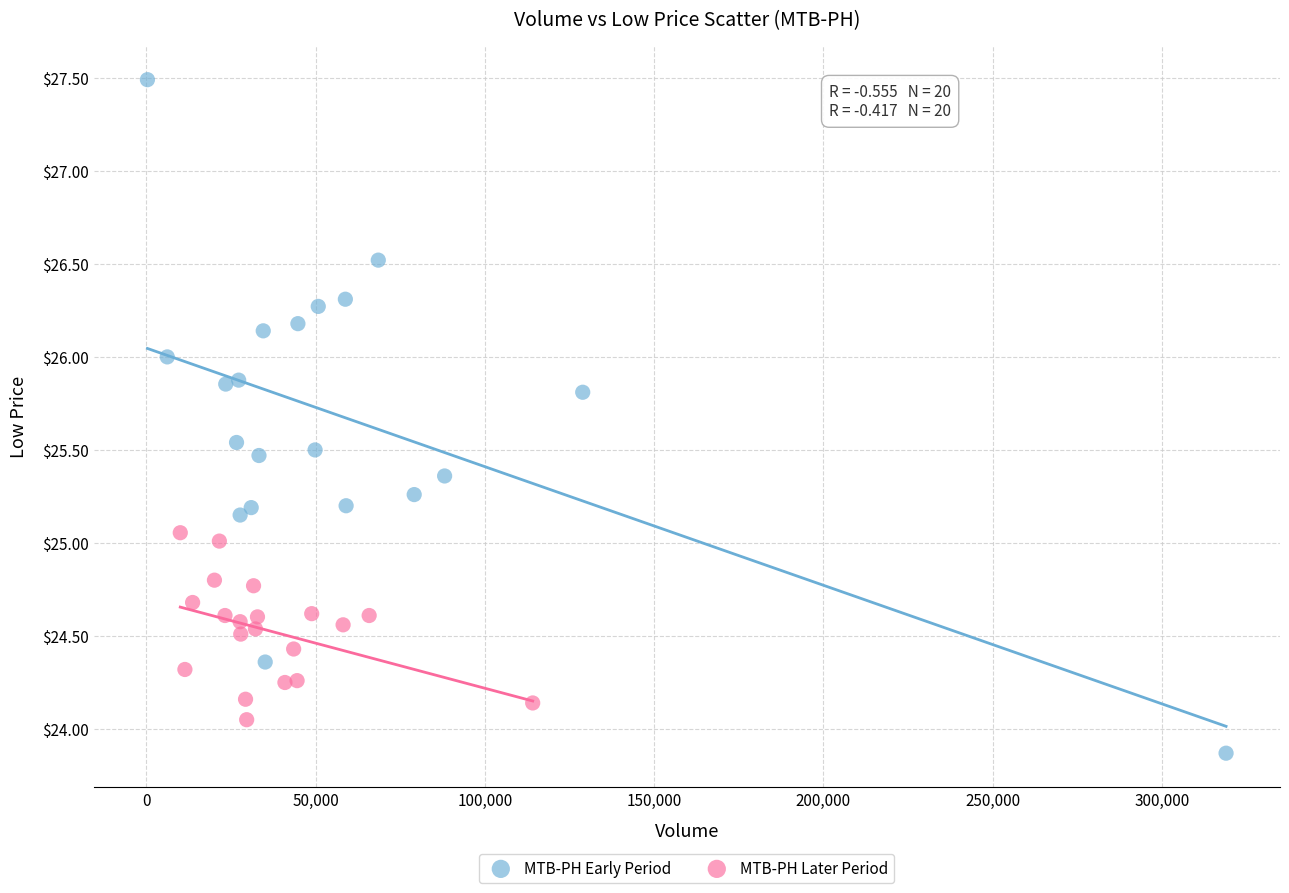

Which series contains the highest Y value?

MTB-PH Early Period